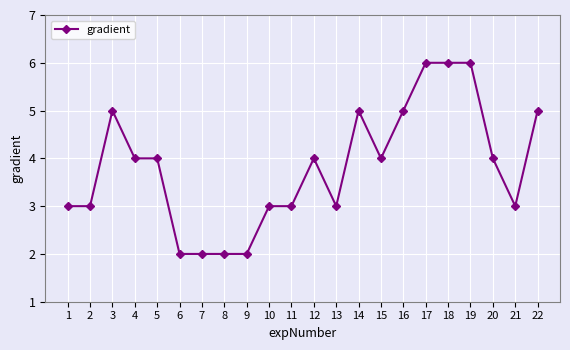

At which category does the data reach its first local peak?

3